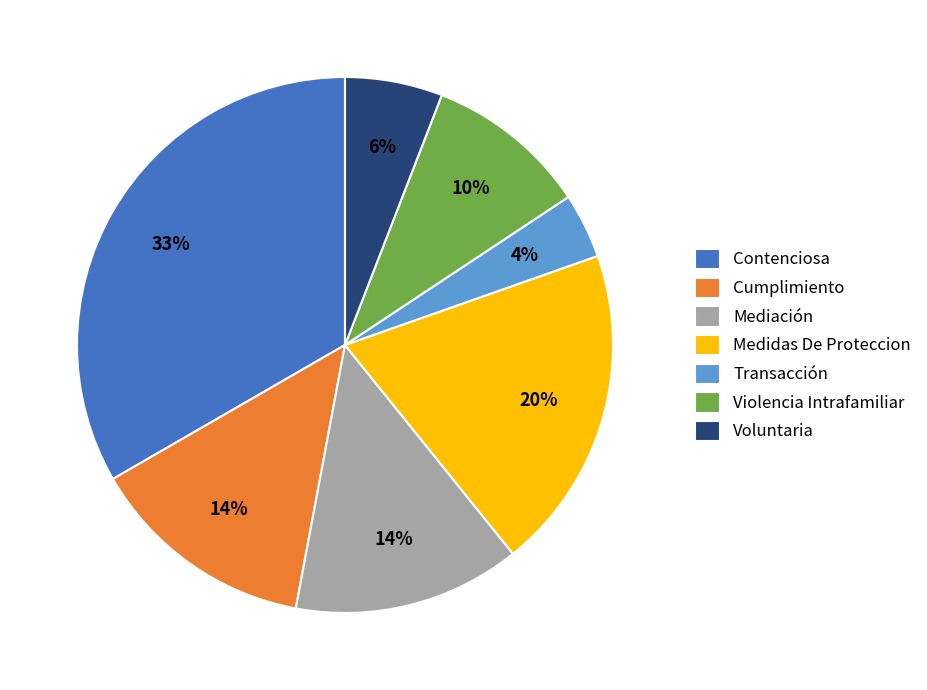

Which category has the smallest portion of the pie?

Transacción